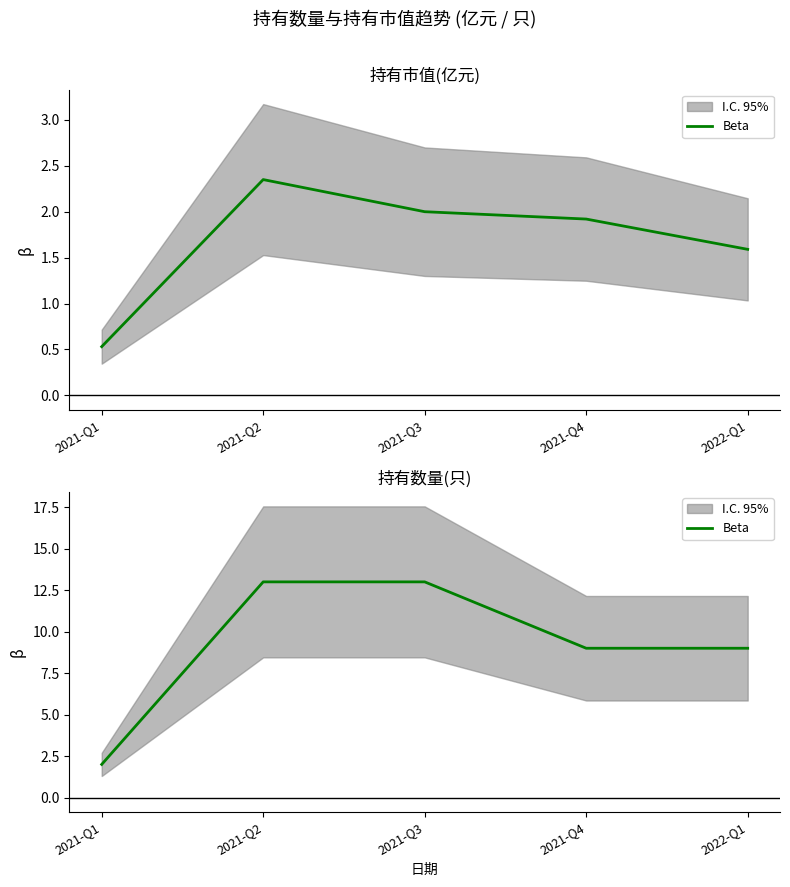

The value at 2021-Q1 is 1. True or false?

False